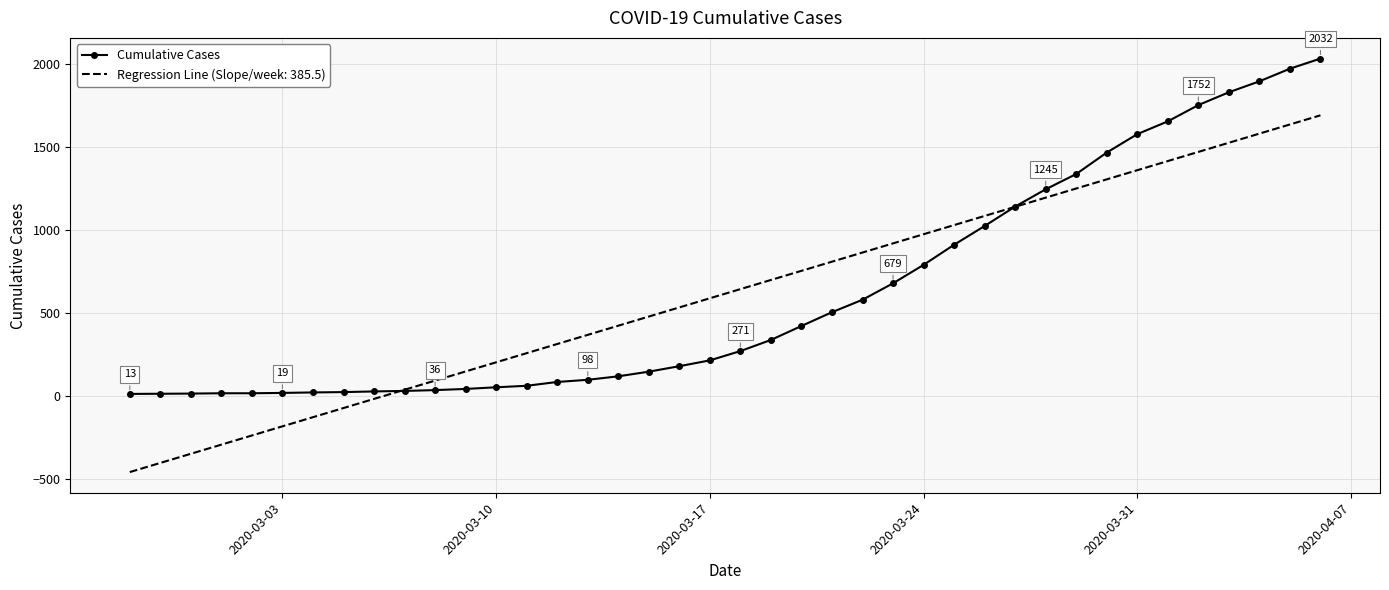

List the series in order of their peak value, lowest first.

Regression Line (Slope/week: 385.5), Cumulative Cases